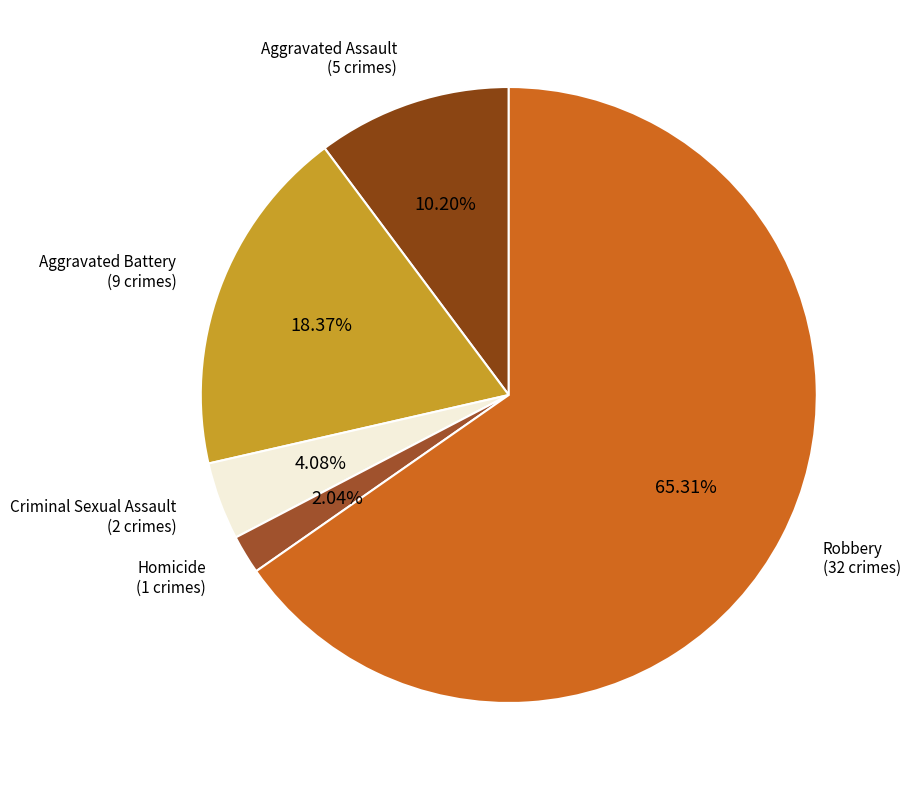

Which slice represents more than half of the pie?

Robbery